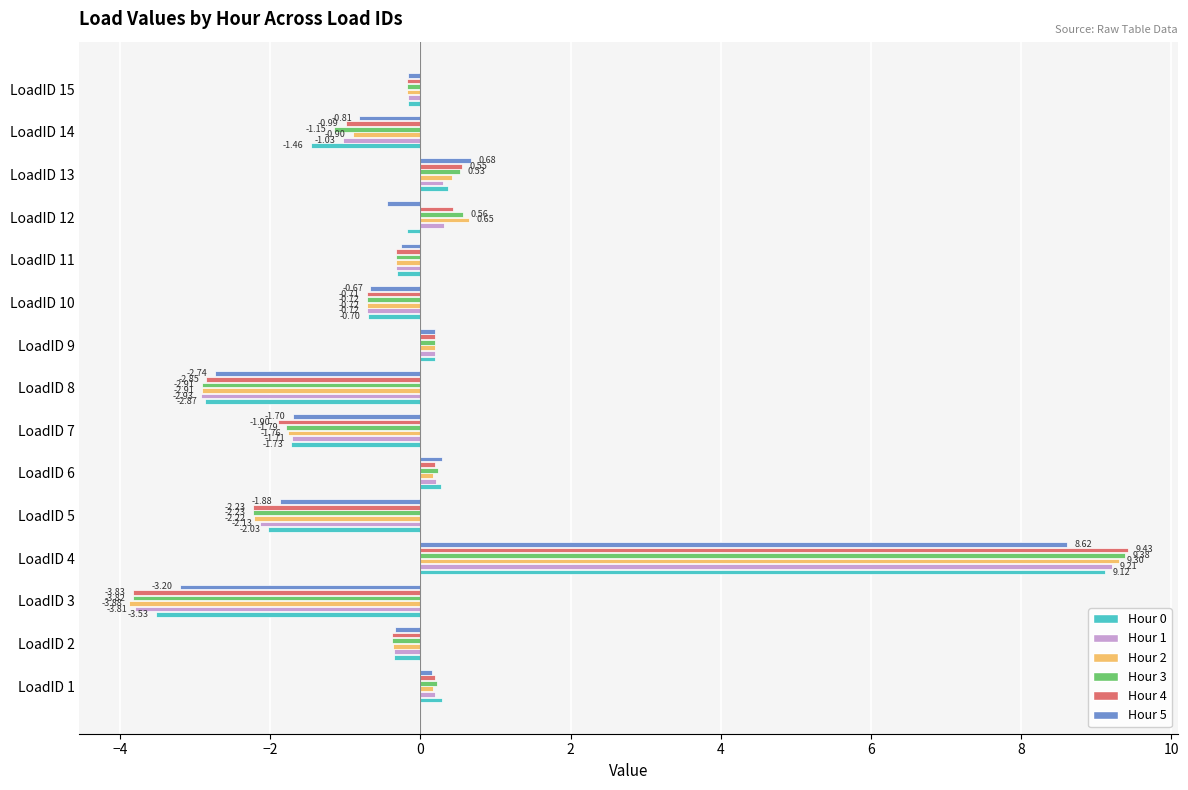

What is the difference between the second highest and second lowest values in the Hour 0 series?

3.2